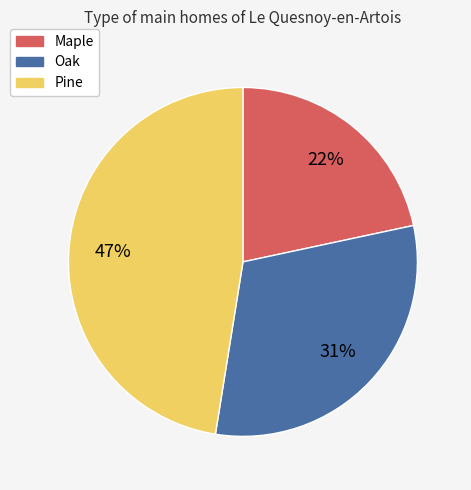

Count the number of slices in the pie.

3